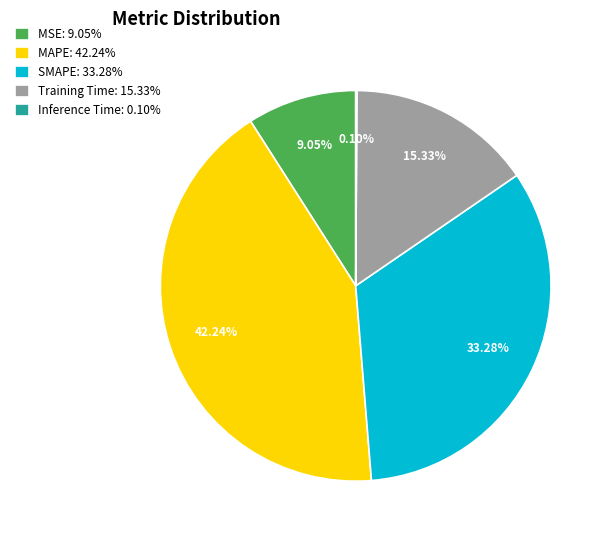

Which has a higher value, MAPE: 42.24% or MSE: 9.05%?

MAPE: 42.24%